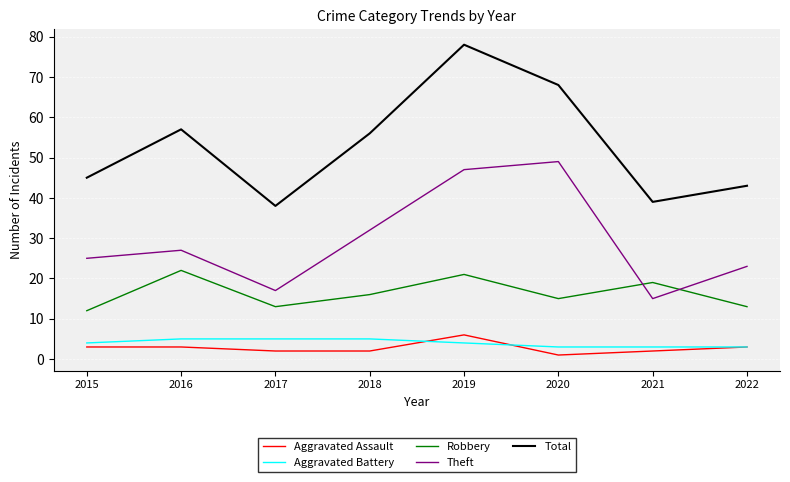

How many lines are shown in the chart?

5